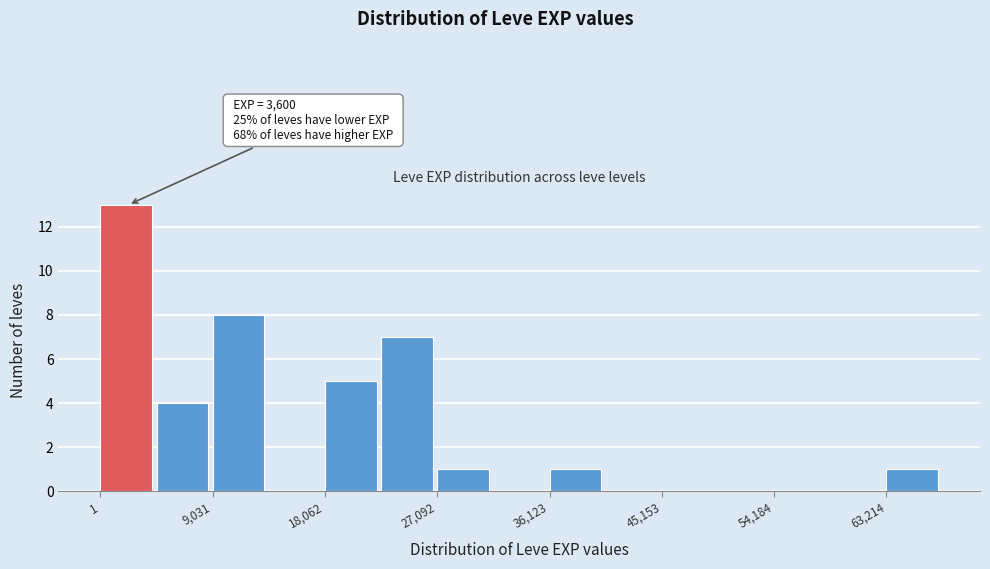

Over which range of the x-axis is the bar tallest?

0 to 5000